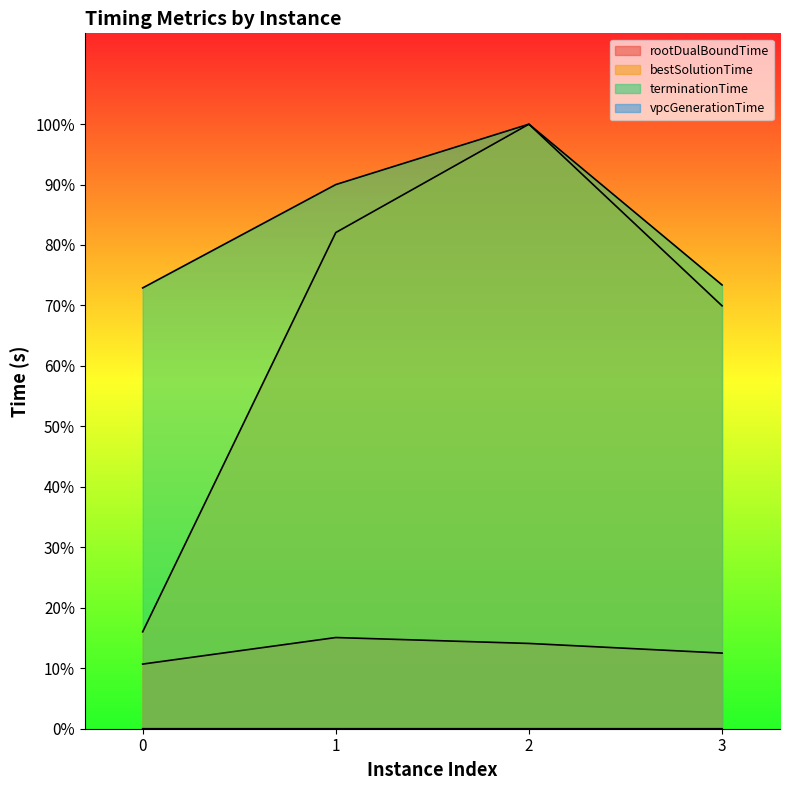

Count the number of categories in the chart.

4